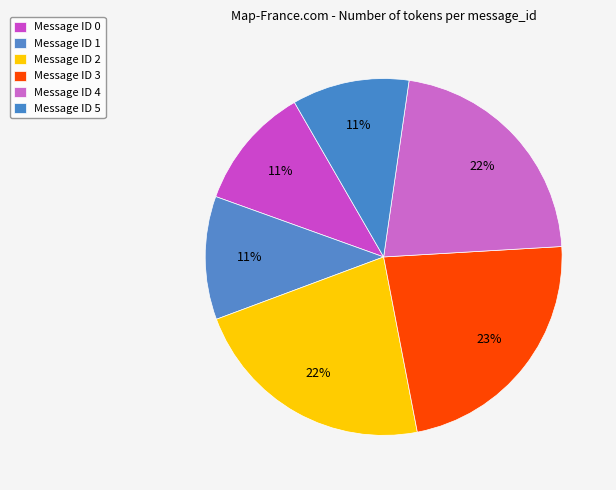

How many segments does this pie chart have?

6